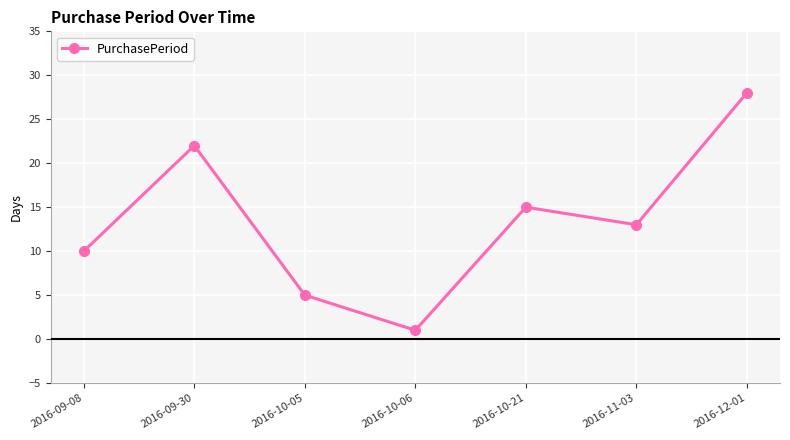

The value at 2016-10-05 is 5. True or false?

True